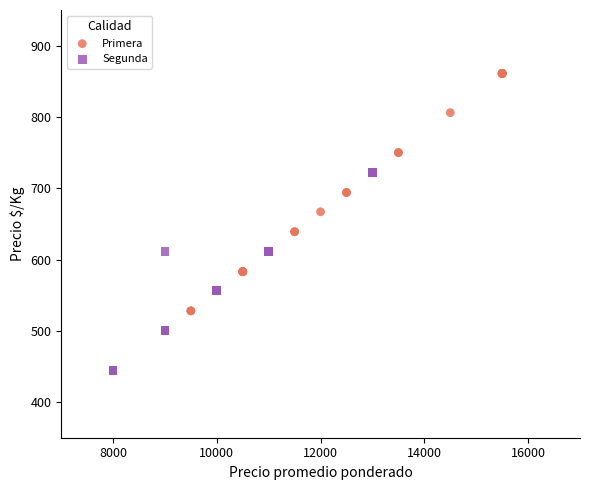

Which series has the widest spread of Y values?

Primera